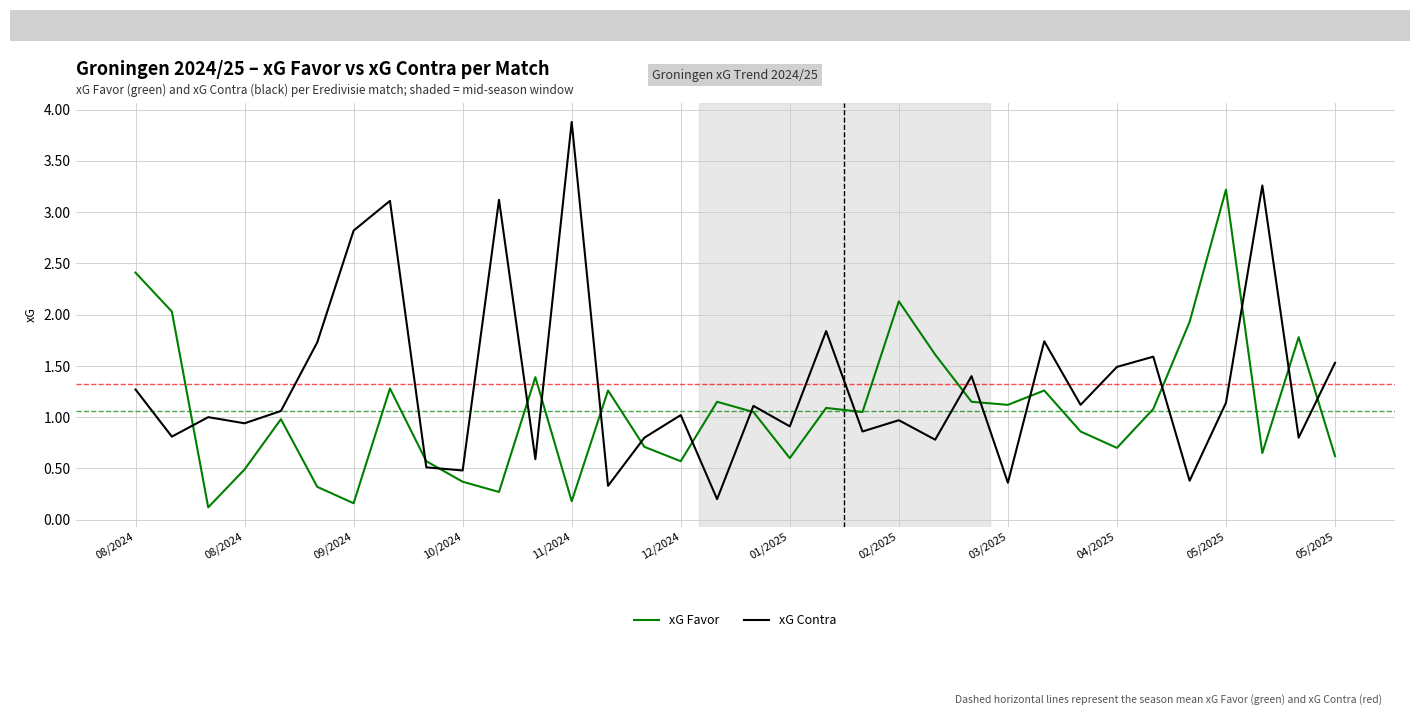

Which series ends up on top after the final intersection of xG Favor and xG Contra?

xG Contra